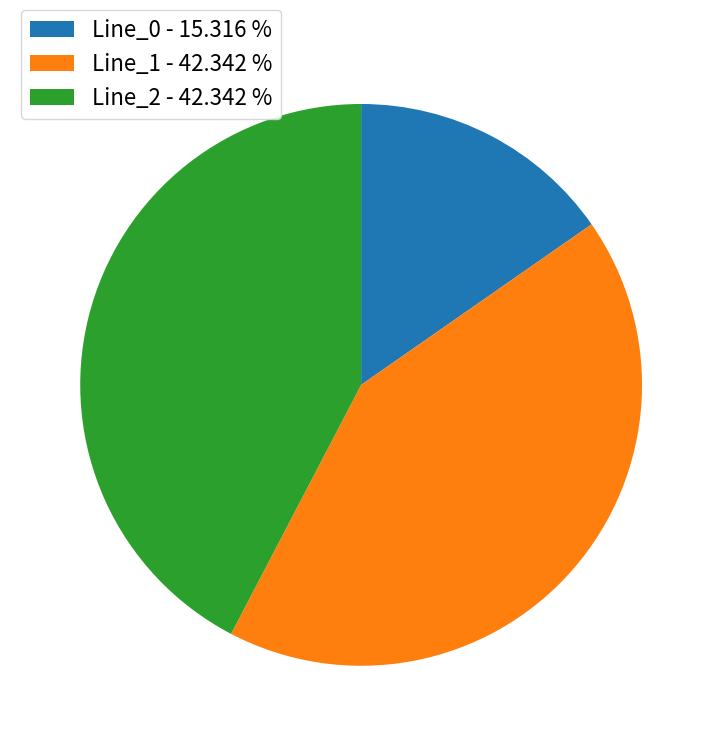

How many segments does this pie chart have?

3